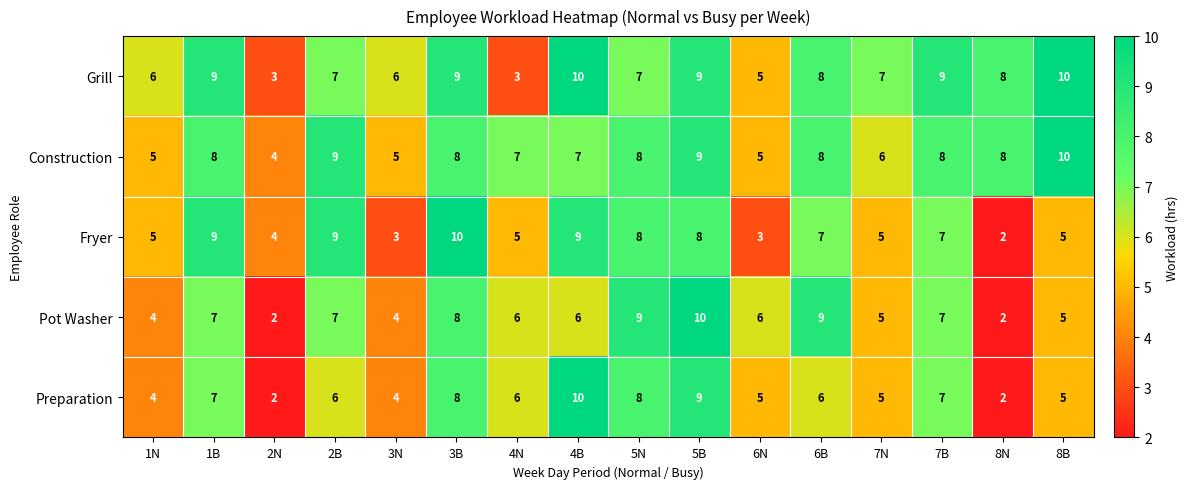

The value of Fryer at 4B is 12. True or false?

False